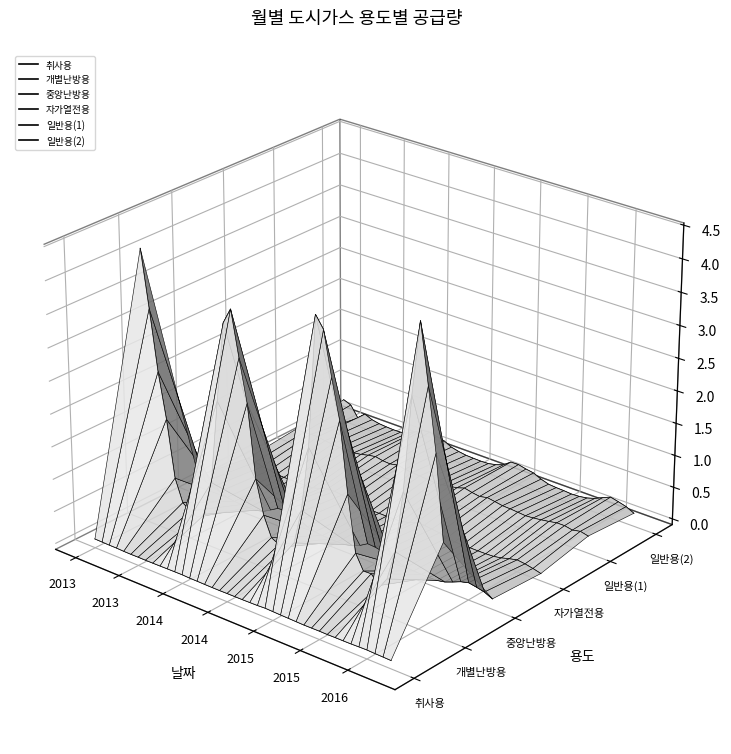

List the series in order of their peak value, lowest first.

취사용, 중앙난방용, 자가열전용, 일반용(1), 일반용(2), 개별난방용